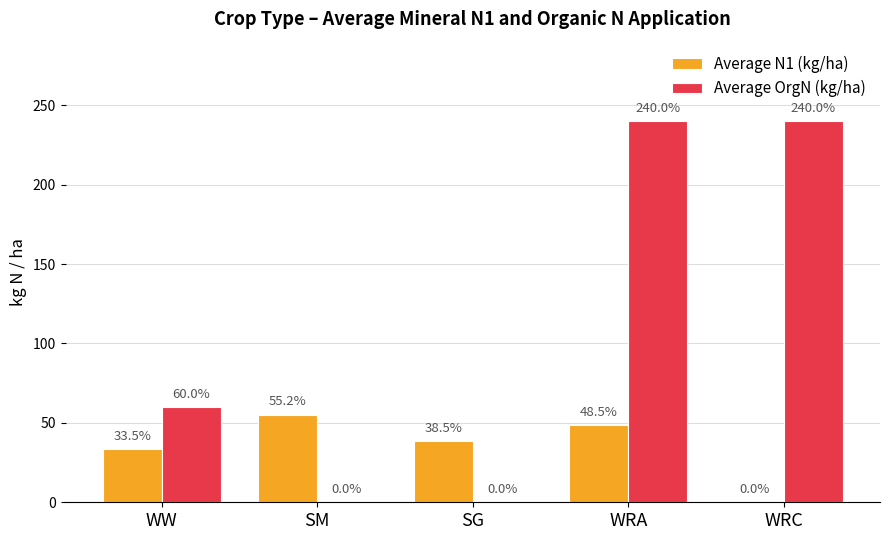

At which category is the sum across all series the highest?

WRA